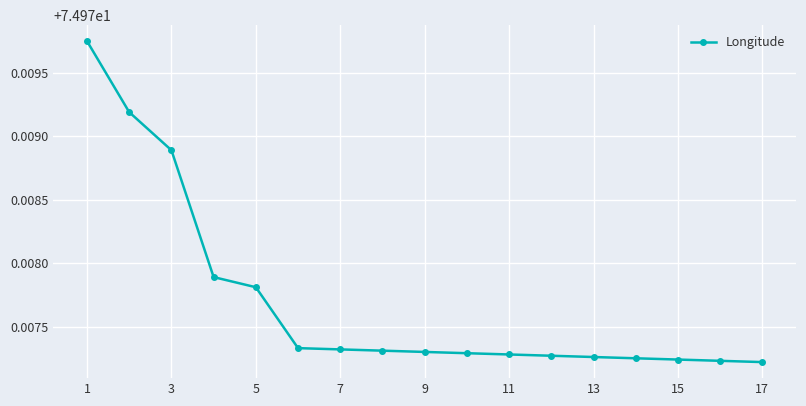

Count the values in the range 74 to 75.

17